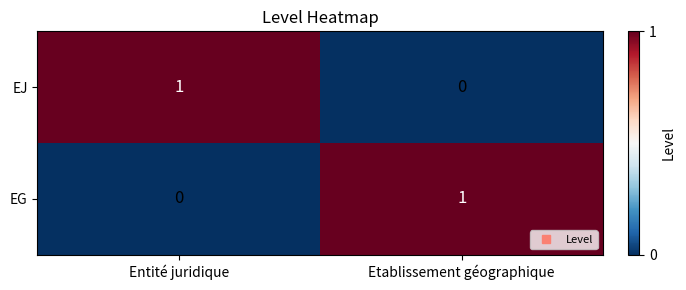

How many series are shown in this chart?

2